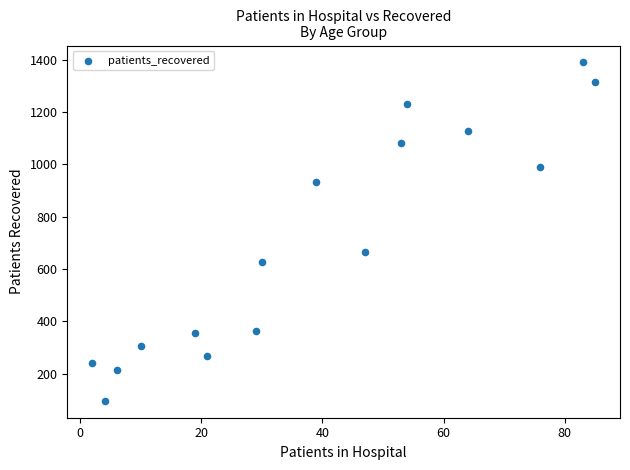

What Y value in the scatter plot is closest to 742?

664